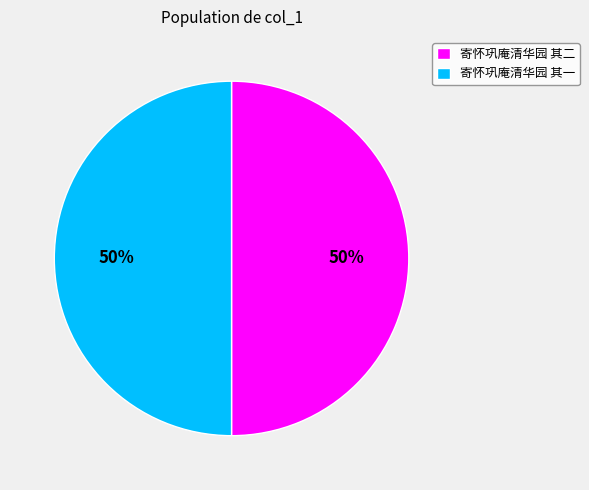

To the nearest percent, what portion does 寄怀巩庵清华园 其二 represent?

50%